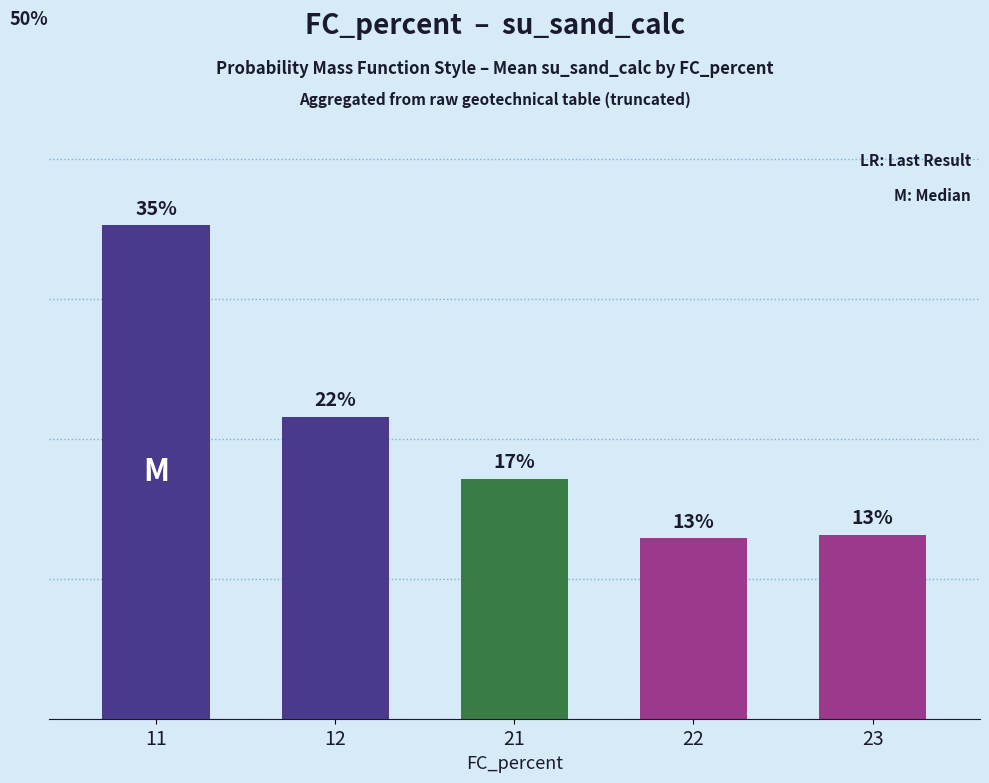

True or false: the data shows 13.1 at 23.

True